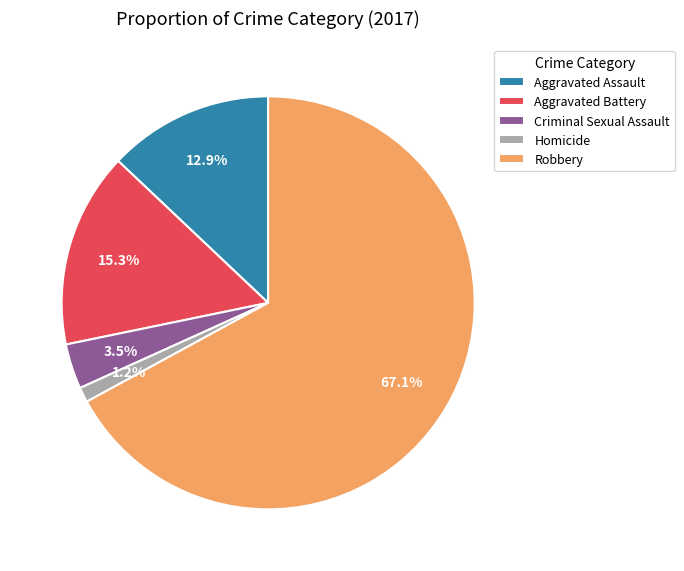

To the nearest percent, what is the combined percentage of Aggravated Assault and Homicide?

14%